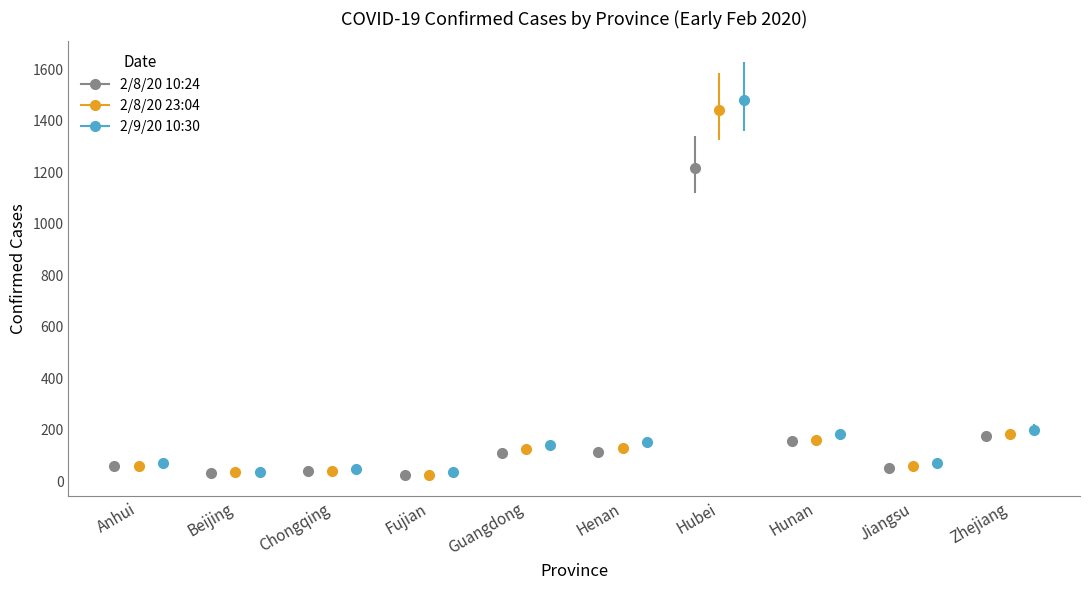

What is the difference between the highest and lowest values at Hunan?

30